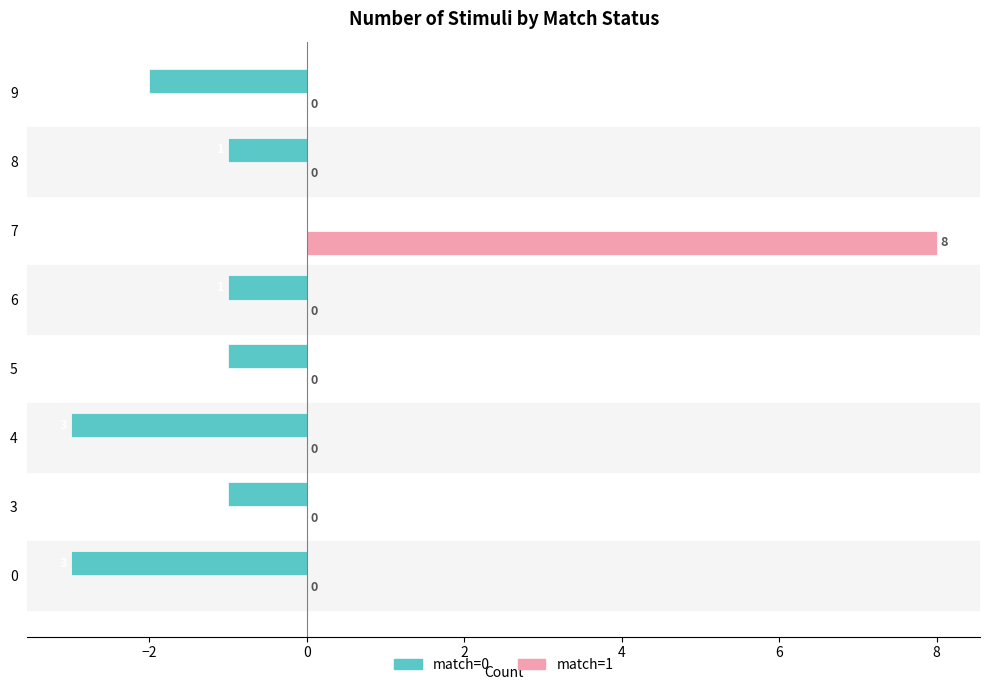

Which series has the widest spread of values?

match=1